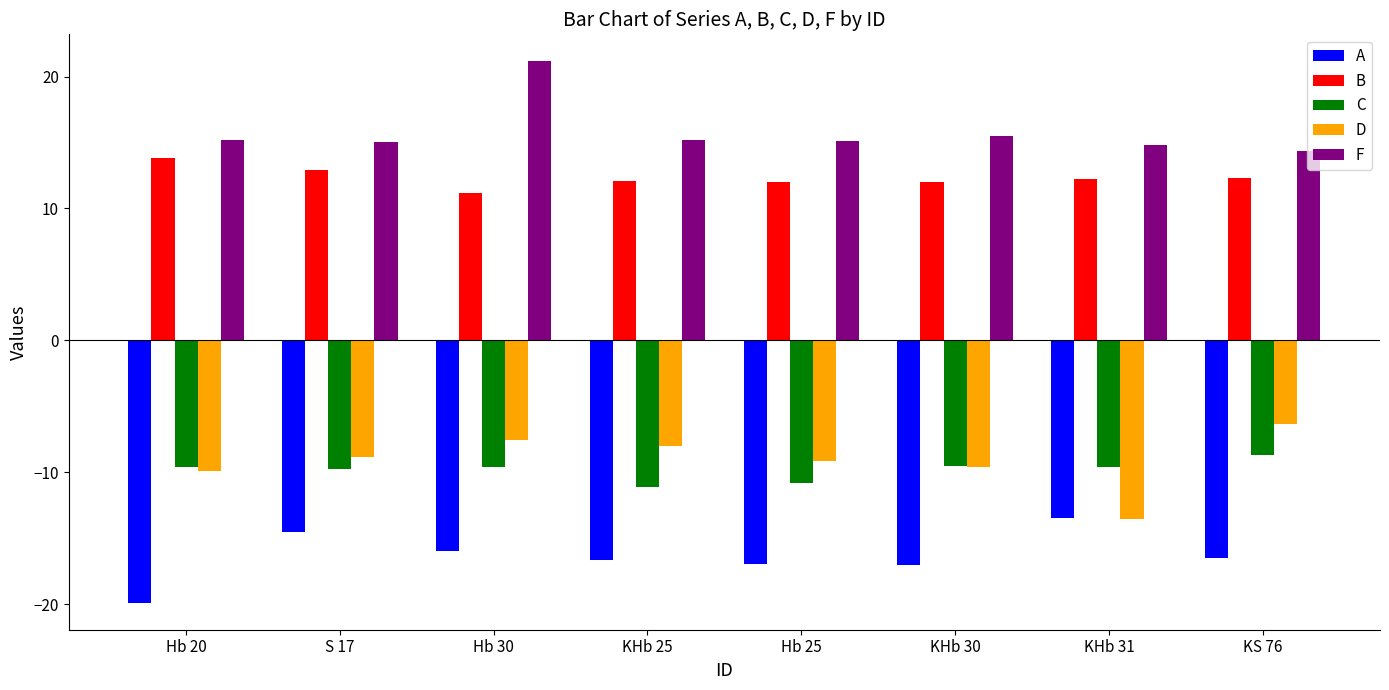

Count the number of data series in this chart.

5